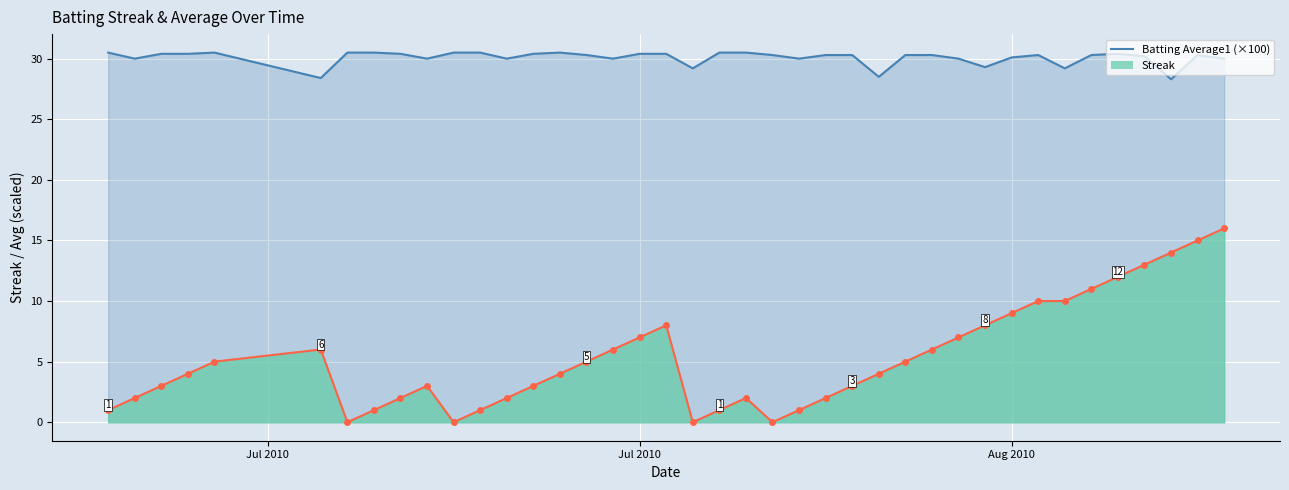

What is the minimum value shown in the chart?

28.3